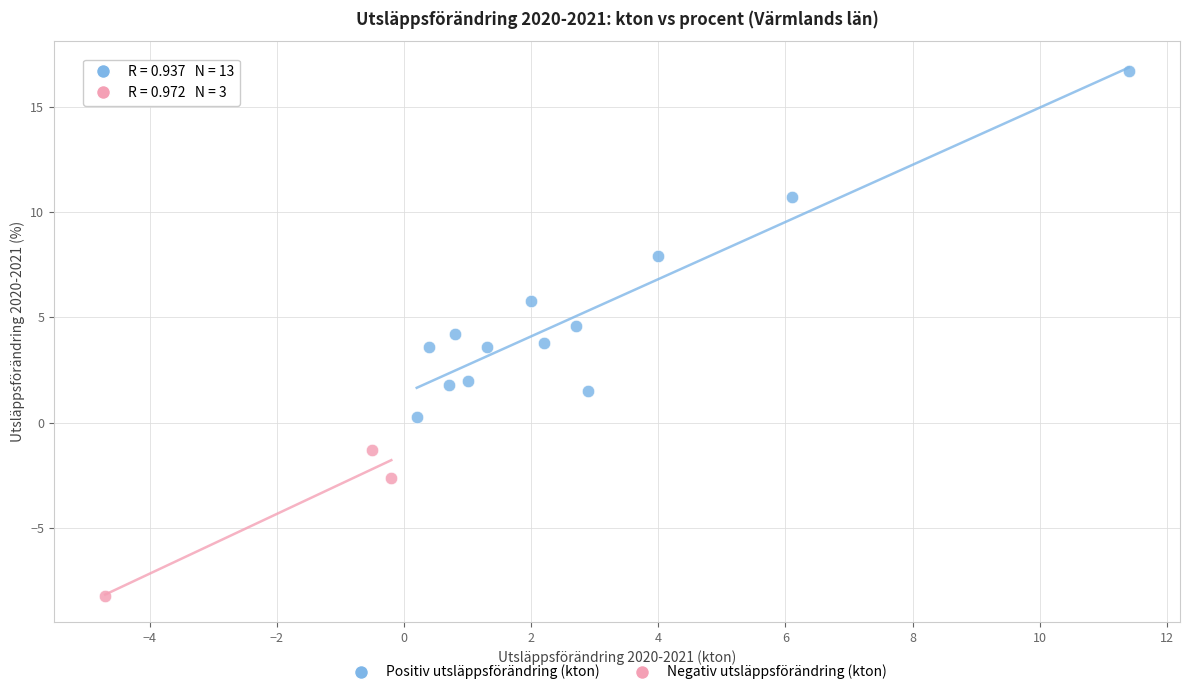

Which series reaches the maximum Y coordinate?

Positiv utsläppsförändring (kton)